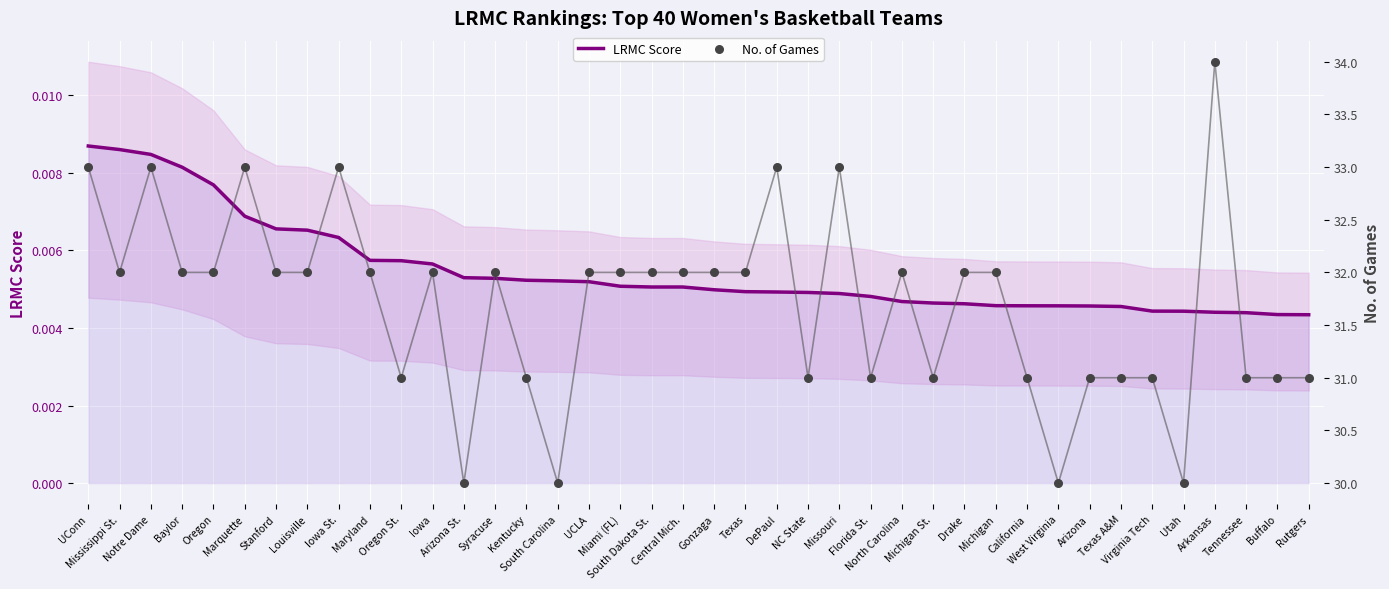

Which series contains the highest Y value?

No. of Games